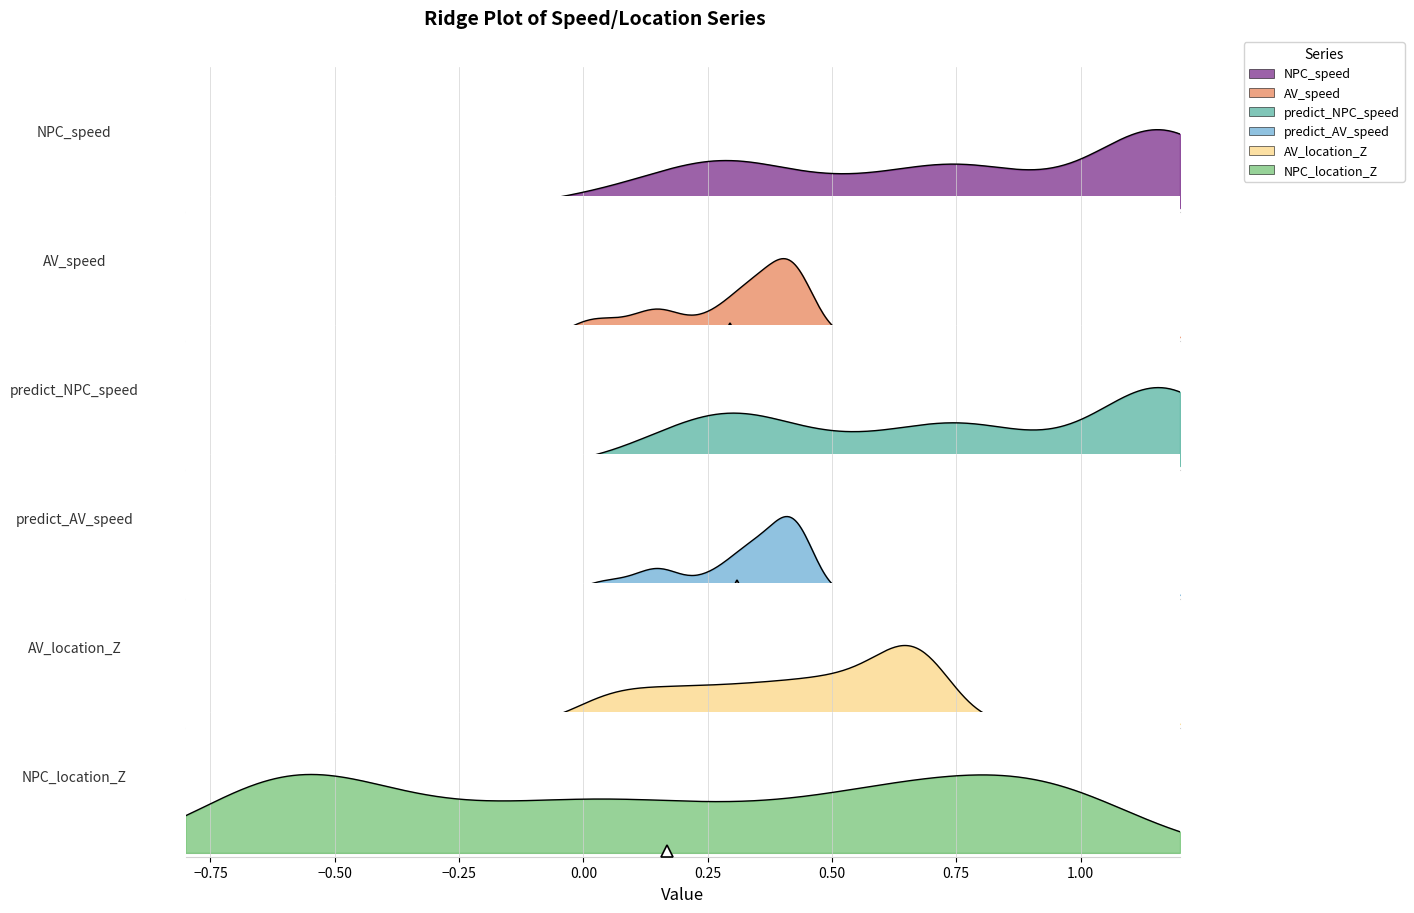

How many values in AV_speed are above zero?

30